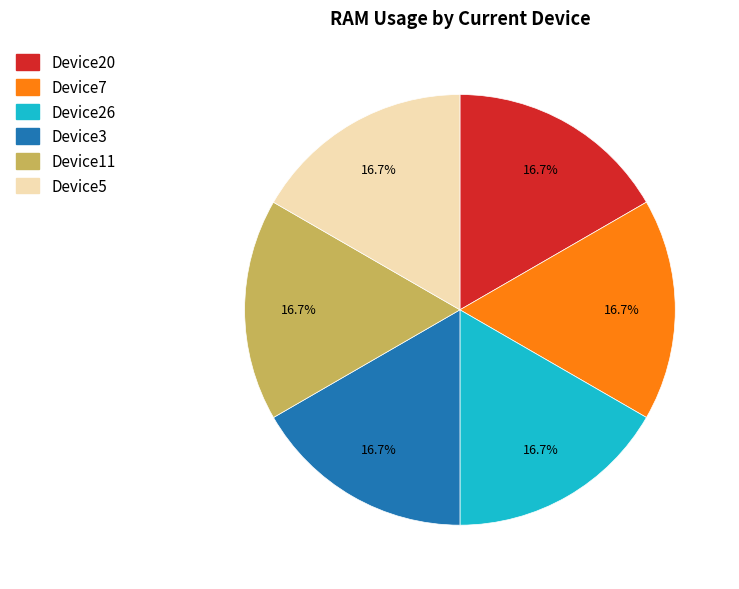

True or false: Device20 accounts for 17% of the total.

True